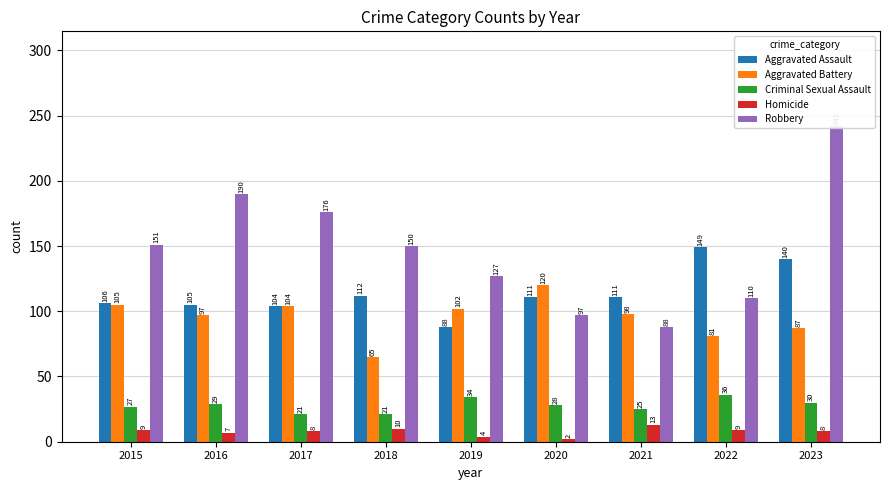

What is the value of the Criminal Sexual Assault bar at the 5th from the left?

34